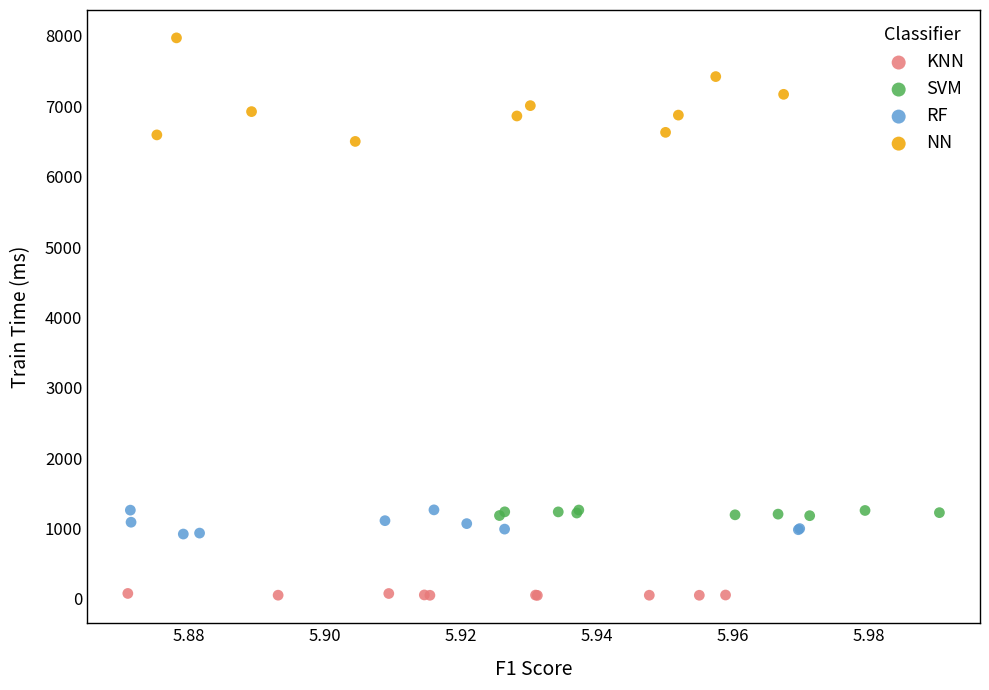

What are all the series names shown in the legend?

KNN, SVM, RF, NN